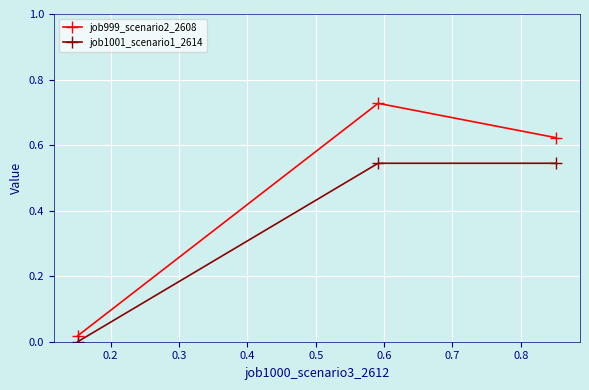

Which series has the widest spread of values?

job999_scenario2_2608